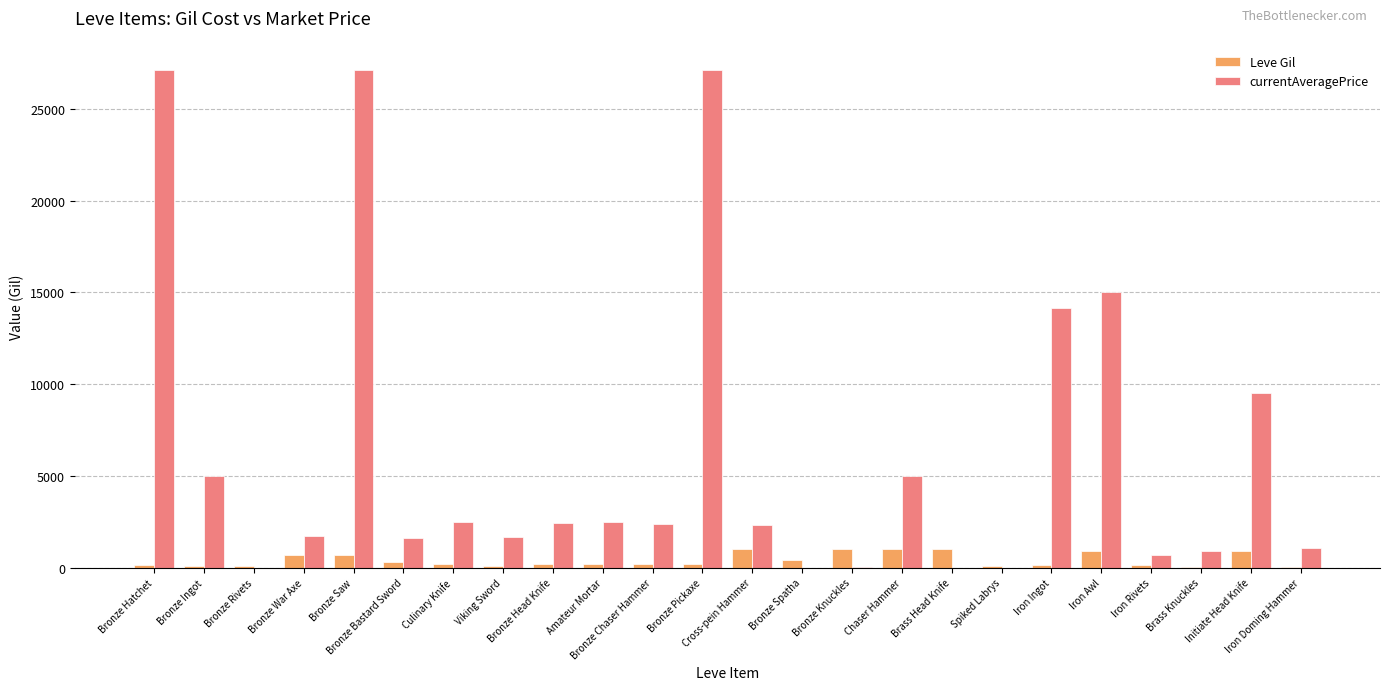

What is the difference between the currentAveragePrice values at Bronze Saw and Bronze Pickaxe?

8.0